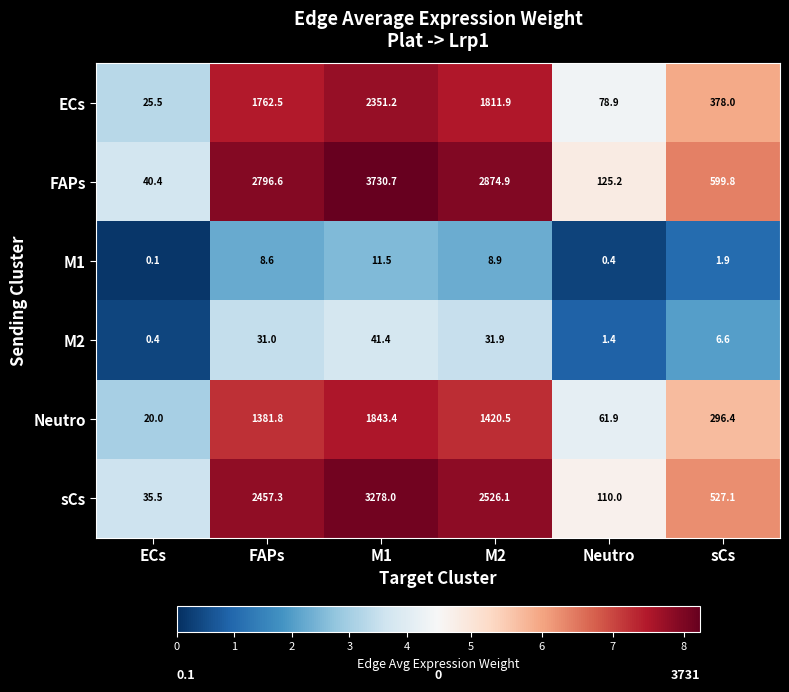

Which series has the largest range (max minus min)?

FAPs